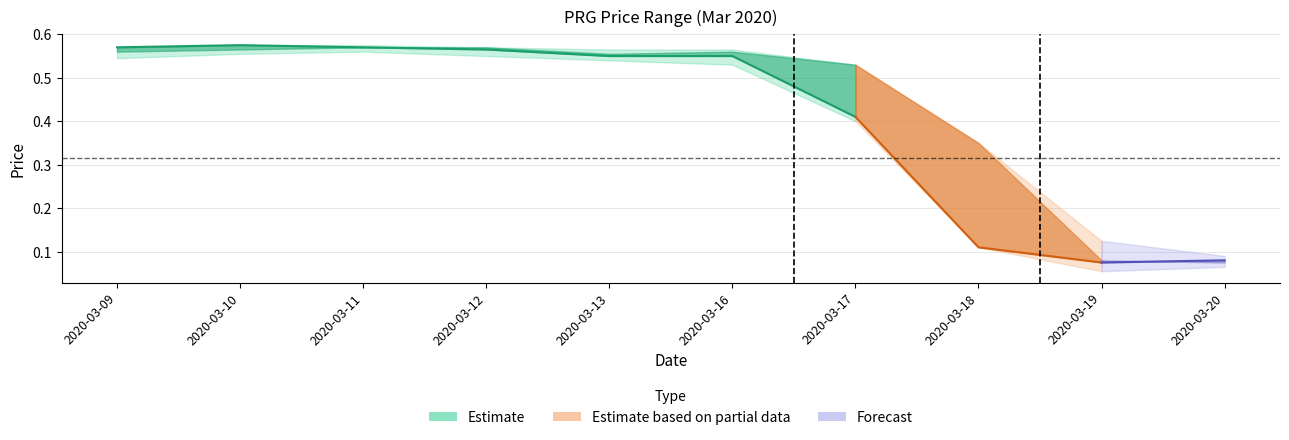

Between 2020-03-11 and 2020-03-20, which is larger?

2020-03-11